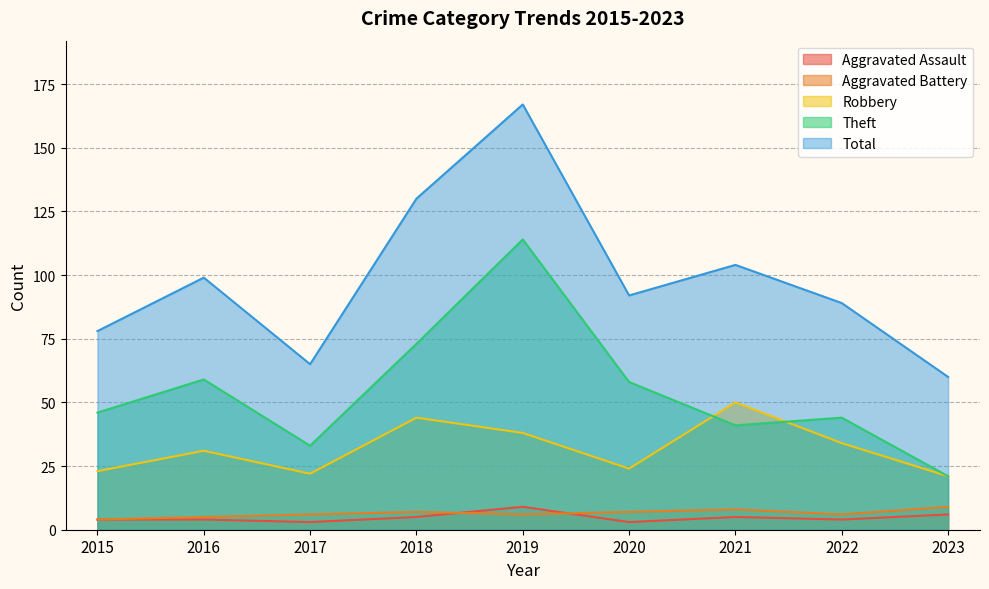

Which series ends up on top after the final intersection of Aggravated Battery and Aggravated Assault?

Aggravated Battery